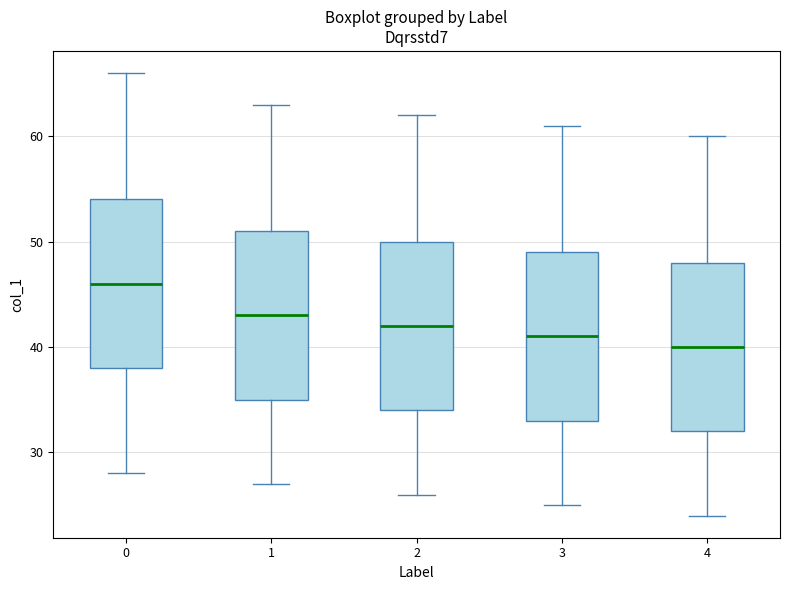

Where is the lower edge of the box at x = 2 on the y-axis? The values are not printed on the chart, so give them approximately, as read against the axis.

34